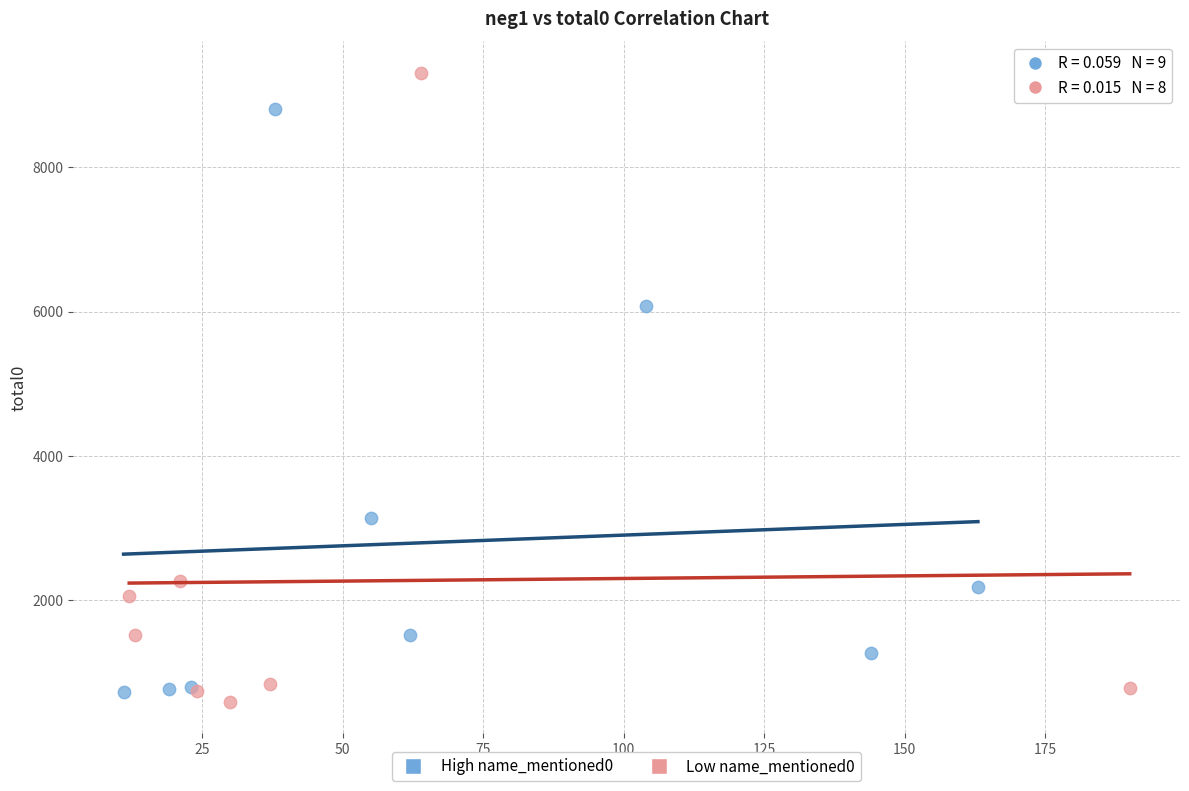

What are all the series names shown in the legend?

High name_mentioned0, Low name_mentioned0